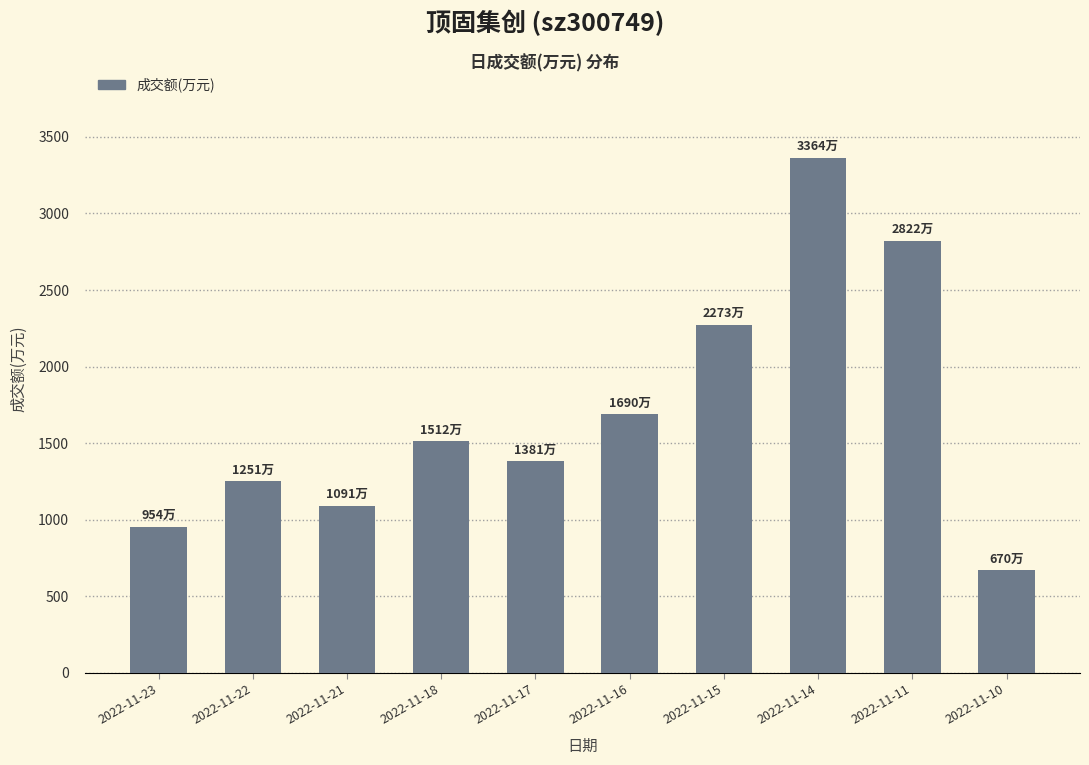

How many values are below 1512?

5